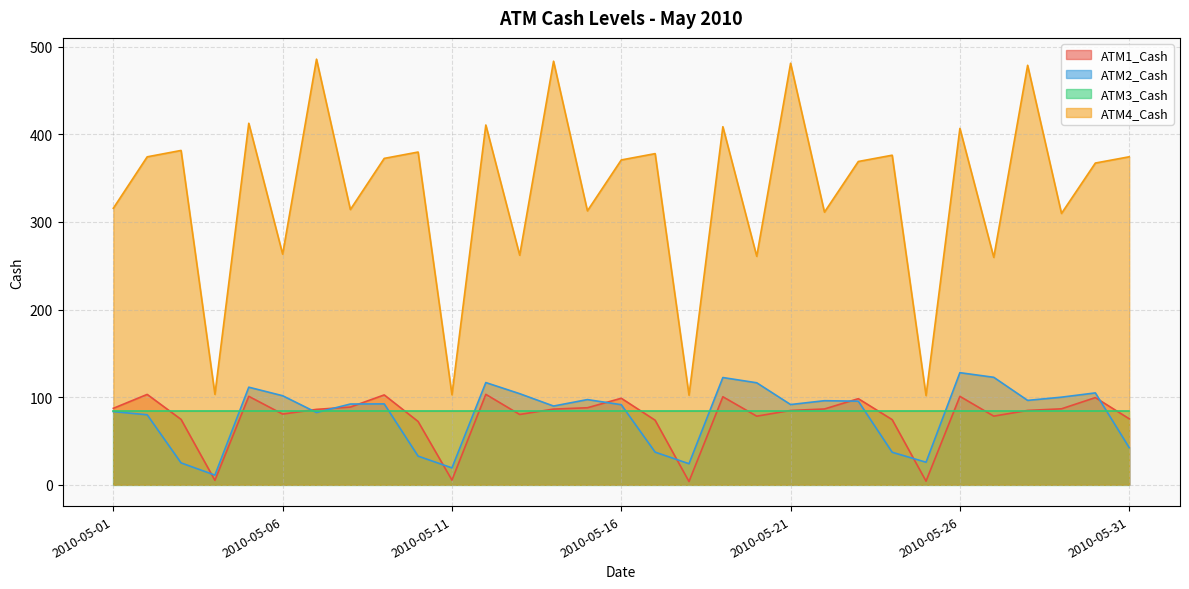

What is the value of the ATM1_Cash point at the 22nd from the left?

86.5